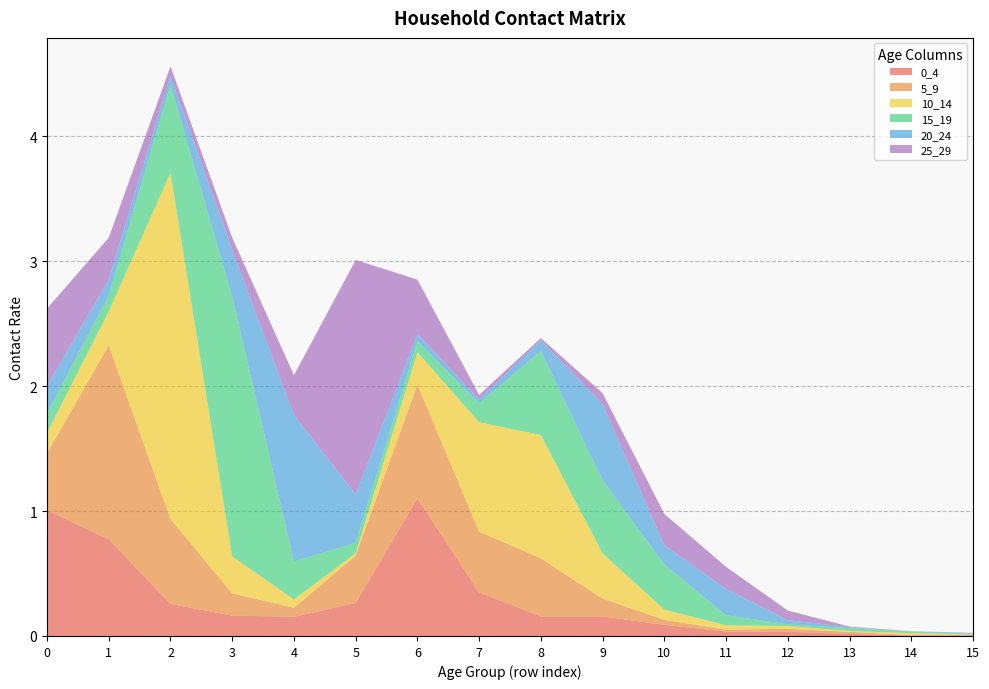

Reading right to left, transcribe all the data shown in this chart.

0_4: 0.0	0.0	0.0	0.0	0.0	0.1	0.2	0.2	0.3	1.1	0.3	0.2	0.2	0.3	0.8	1.0
5_9: 0.0	0.0	0.0	0.0	0.0	0.0	0.1	0.5	0.5	0.9	0.4	0.1	0.2	0.7	1.6	0.5
10_14: 0.0	0.0	0.0	0.0	0.0	0.1	0.4	1.0	0.9	0.3	0.0	0.1	0.3	2.8	0.3	0.2
15_19: 0.0	0.0	0.0	0.0	0.1	0.4	0.6	0.7	0.2	0.1	0.1	0.3	2.1	0.7	0.1	0.2
20_24: 0.0	0.0	0.0	0.0	0.2	0.2	0.6	0.1	0.0	0.1	0.4	1.2	0.4	0.1	0.1	0.2
25_29: 0.0	0.0	0.0	0.1	0.2	0.3	0.1	0.0	0.0	0.4	1.9	0.3	0.1	0.1	0.3	0.6